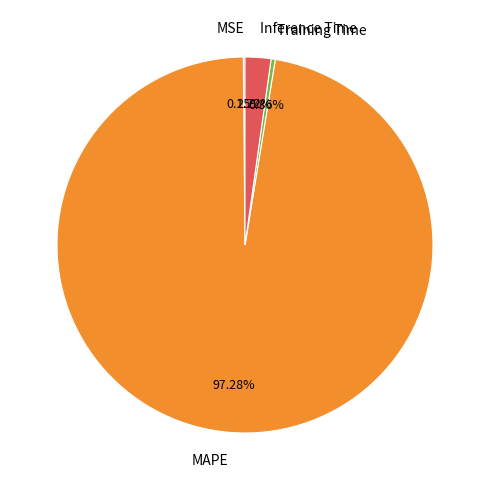

Which category has the biggest portion of the pie?

MAPE